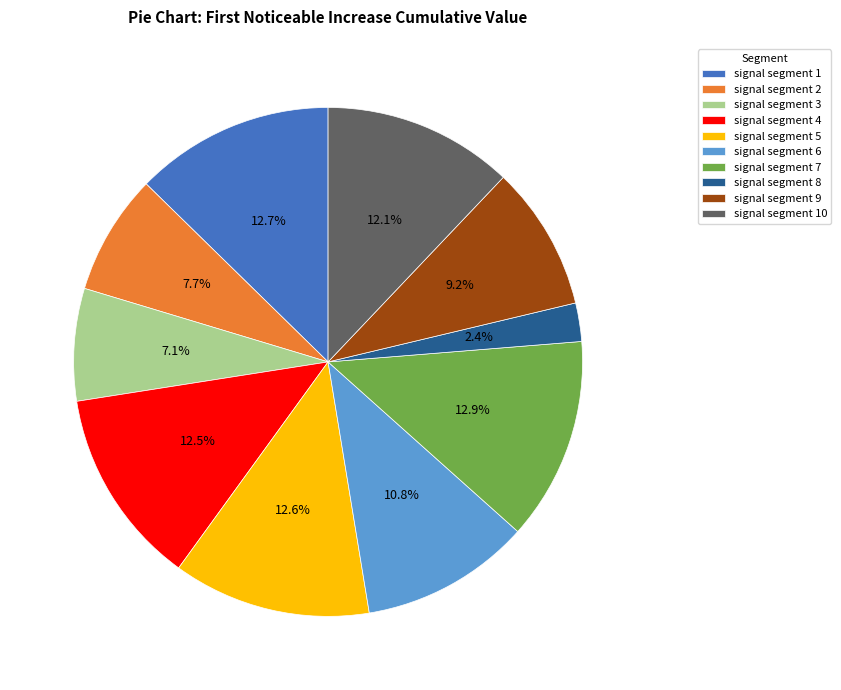

Which category has the smallest portion of the pie?

signal segment 8